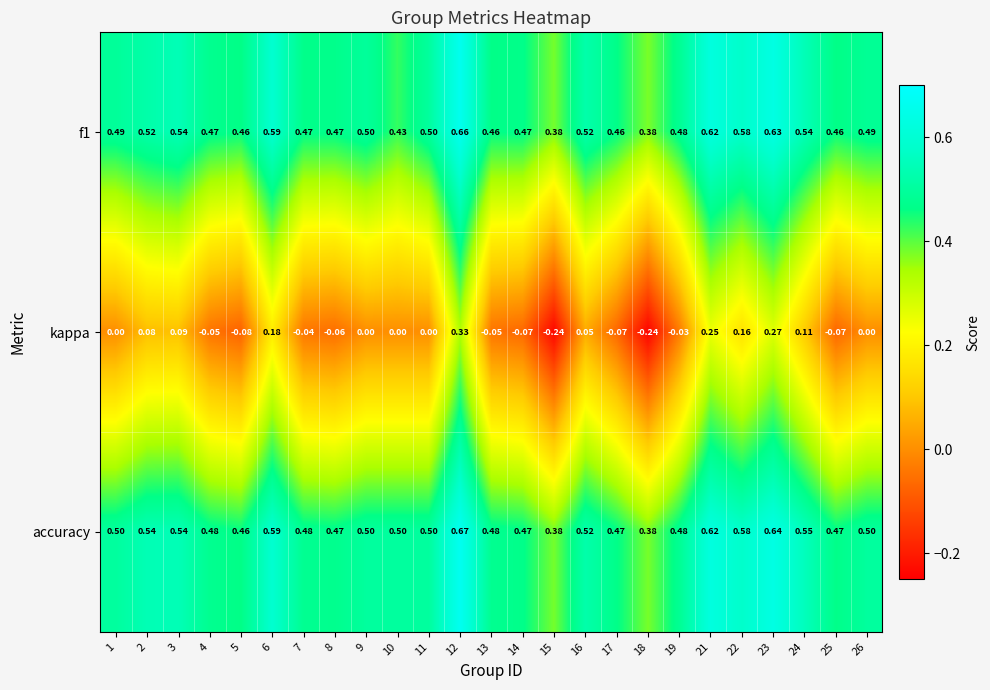

Between 5 and 11, which series saw the biggest shift?

kappa